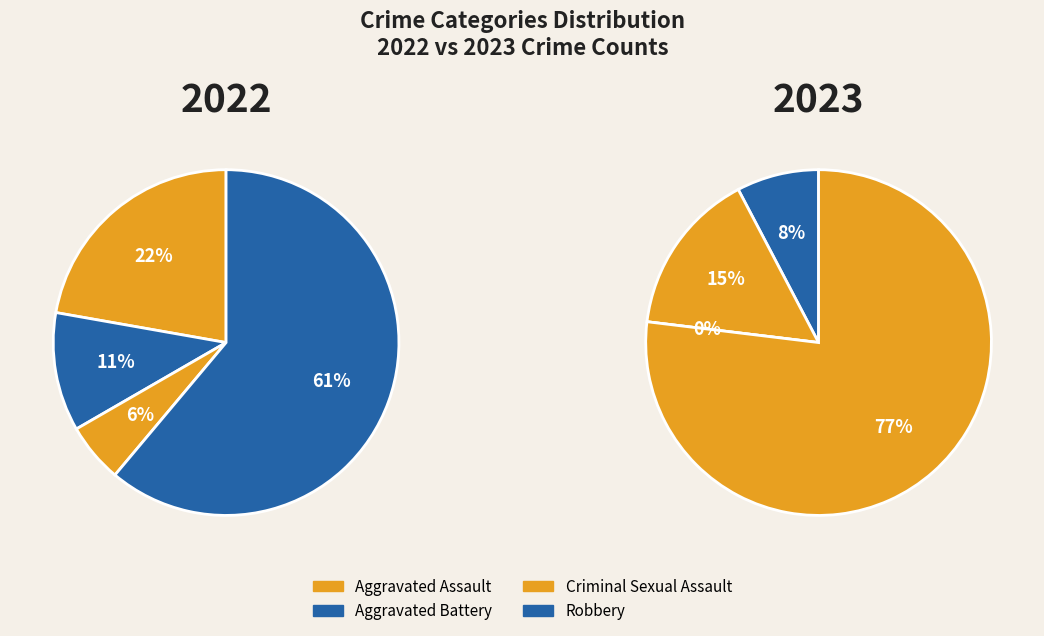

To the nearest percent, what is the difference between the values_2023 and 2 slice percentages?

6%